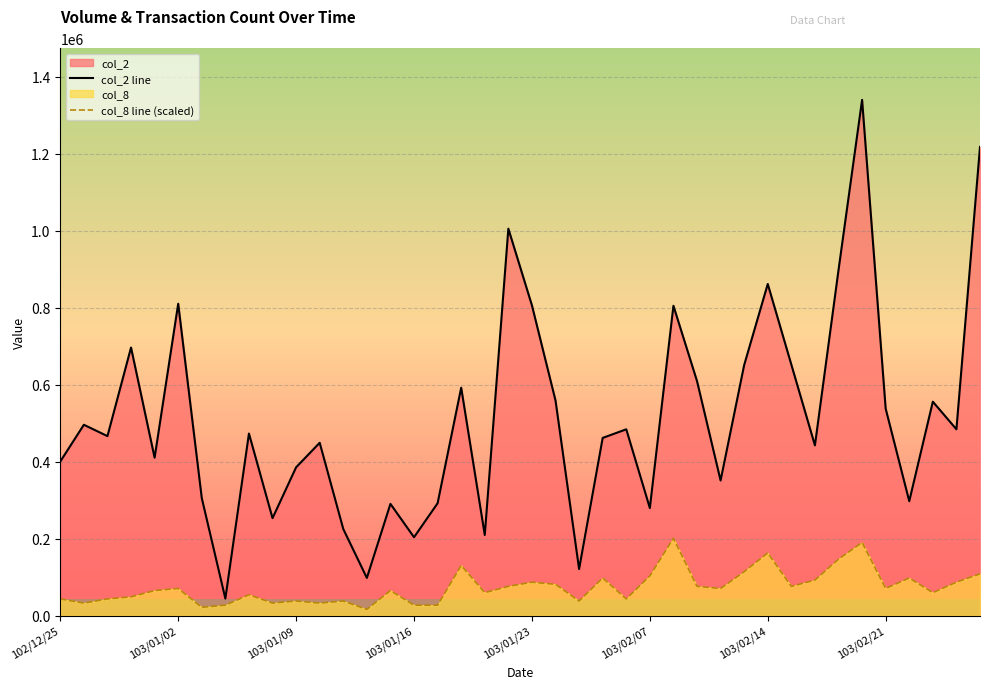

At how many categories does at least one series exceed 423343?

24